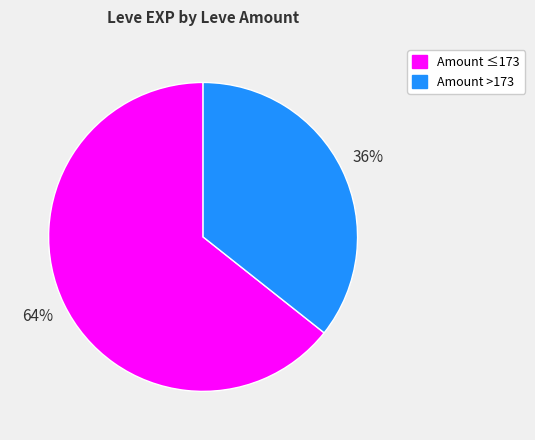

To the nearest percent, what is the average slice percentage?

50%